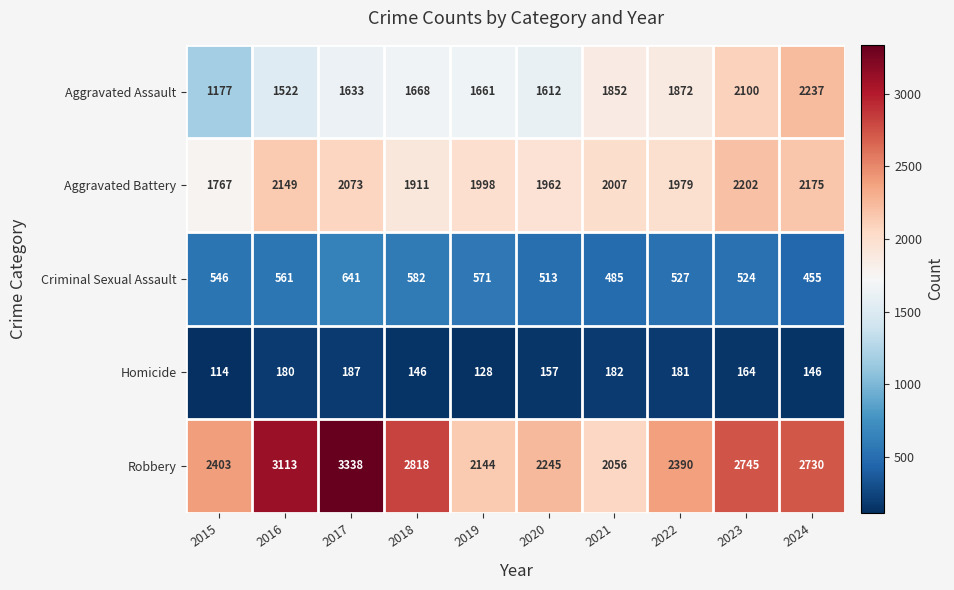

At which label does Homicide first exceed 164?

2016